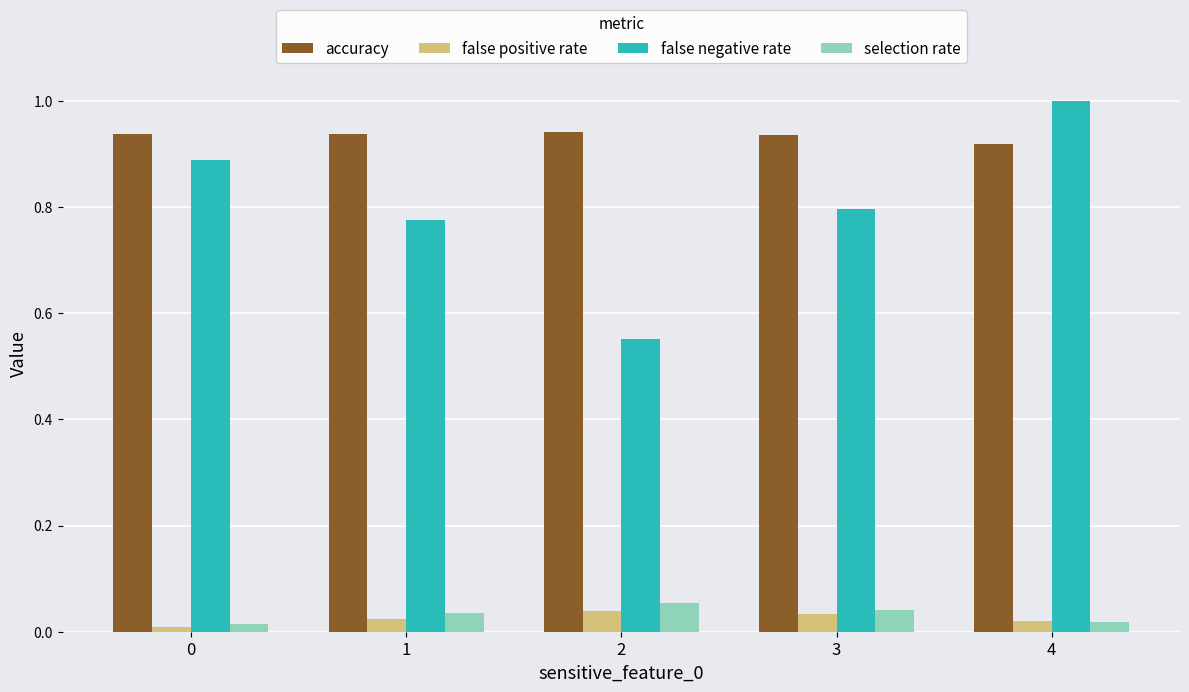

How many selection rate values are between 0 and 1?

5